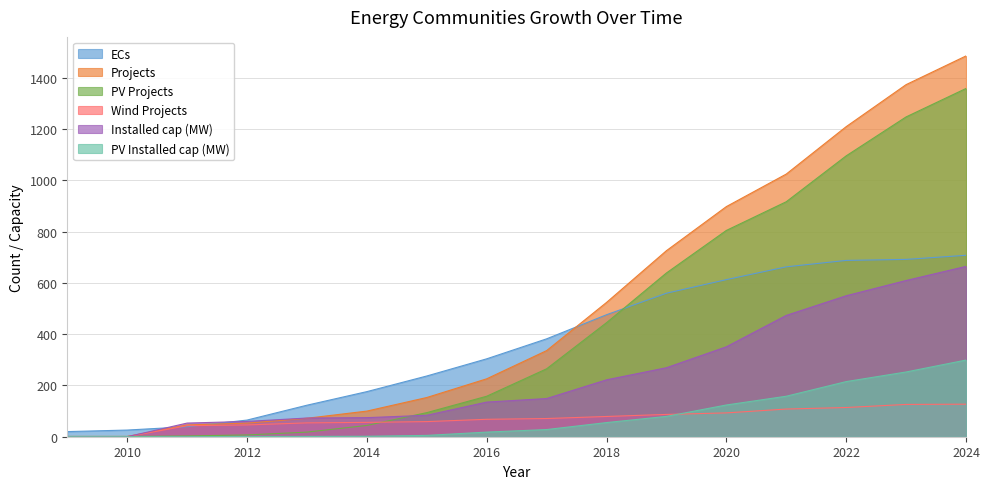

At which label does PV Projects reach its peak?

2024